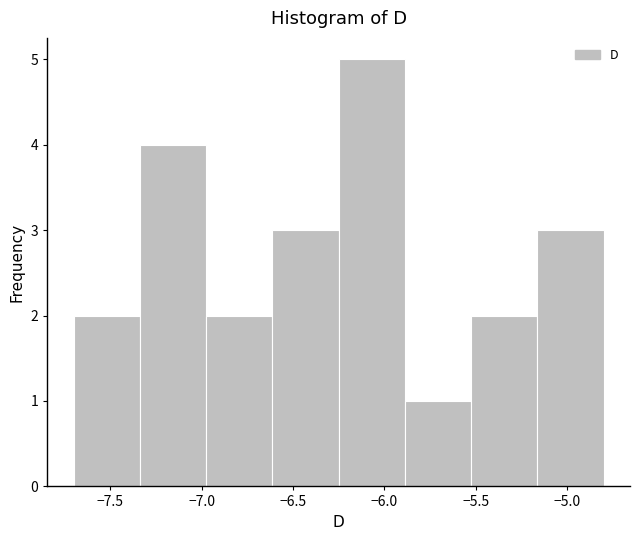

Reading left to right, list every bar in this chart as the range it spans on the x-axis followed by its height. Neither the bar edges nor the heights are printed on the chart, so give them approximately, as read against the axes.

-7.70 to -7.35: 2
-7.35 to -6.95: 4
-6.95 to -6.60: 2
-6.60 to -6.25: 3
-6.25 to -5.90: 5
-5.90 to -5.50: 1
-5.50 to -5.15: 2
-5.15 to -4.80: 3